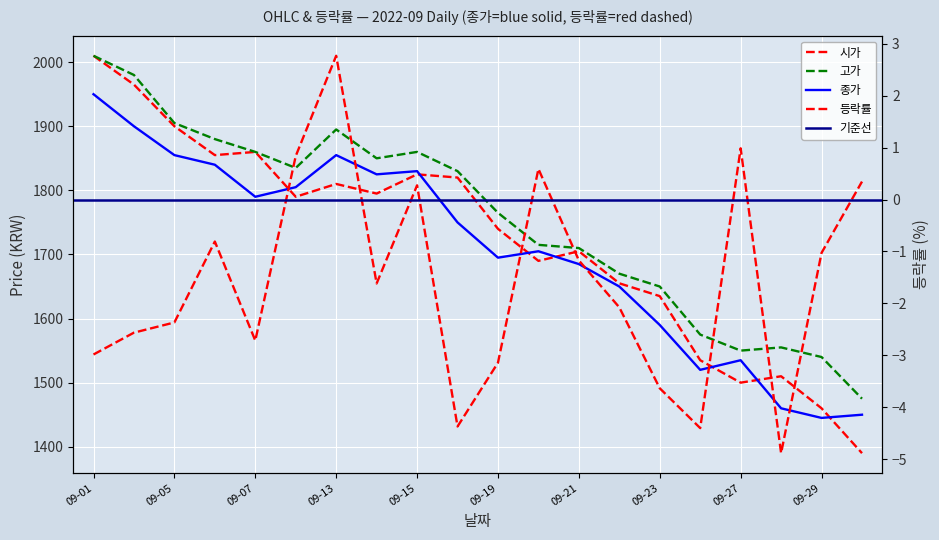

What is the total value across all series at 2022-09-26?

4625.6